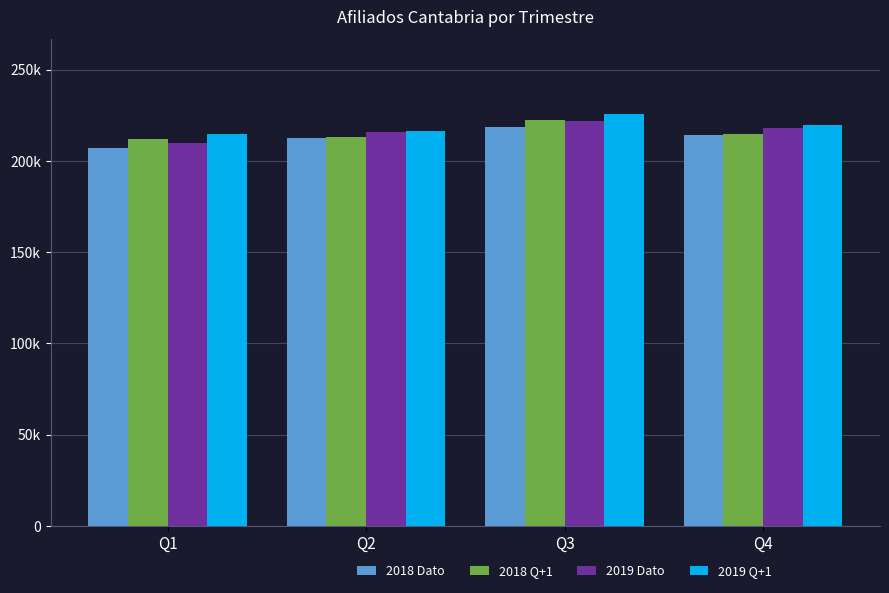

At which category is the sum across all series the highest?

Q3